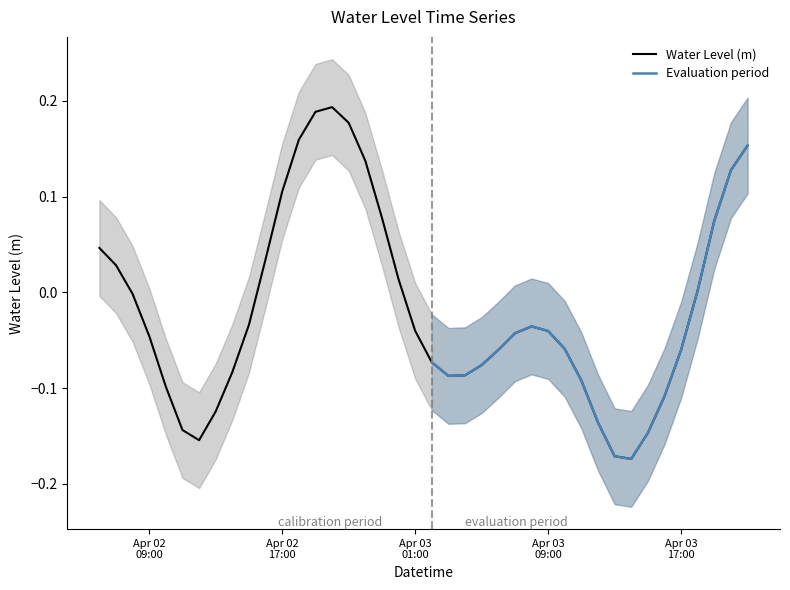

What is the smallest value displayed?

-0.2